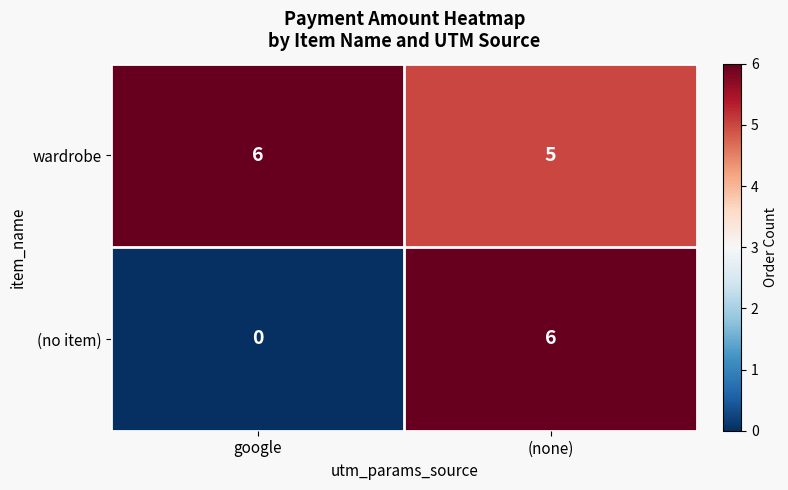

Where is (no item) nearest to the value 3?

google